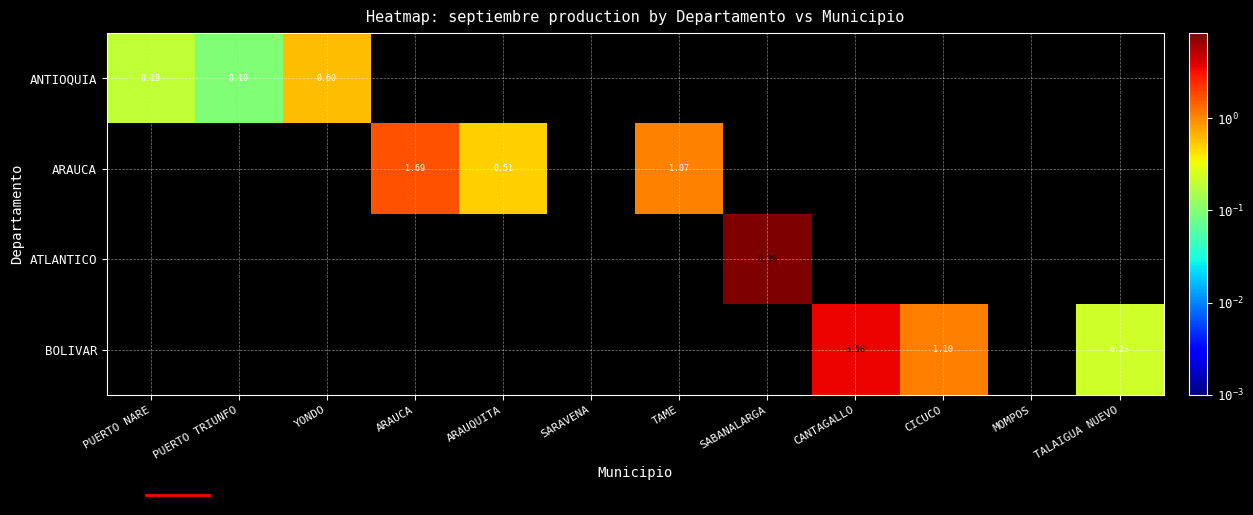

List the series in order of their overall mean, highest first.

ANTIOQUIA, ARAUCA, ATLANTICO, BOLIVAR